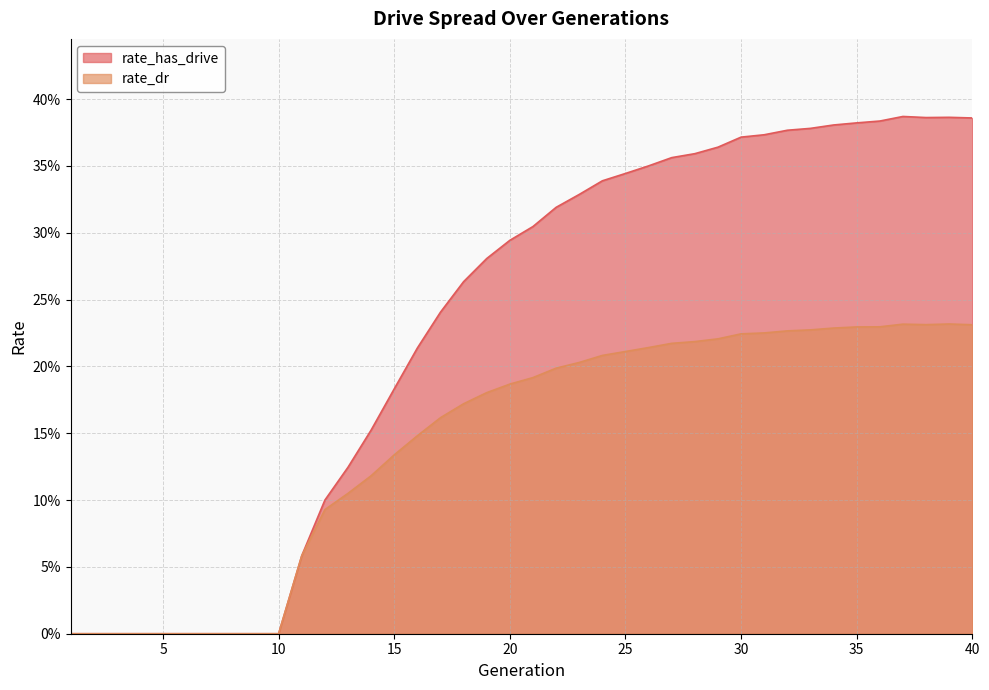

Count the number of data series in this chart.

2